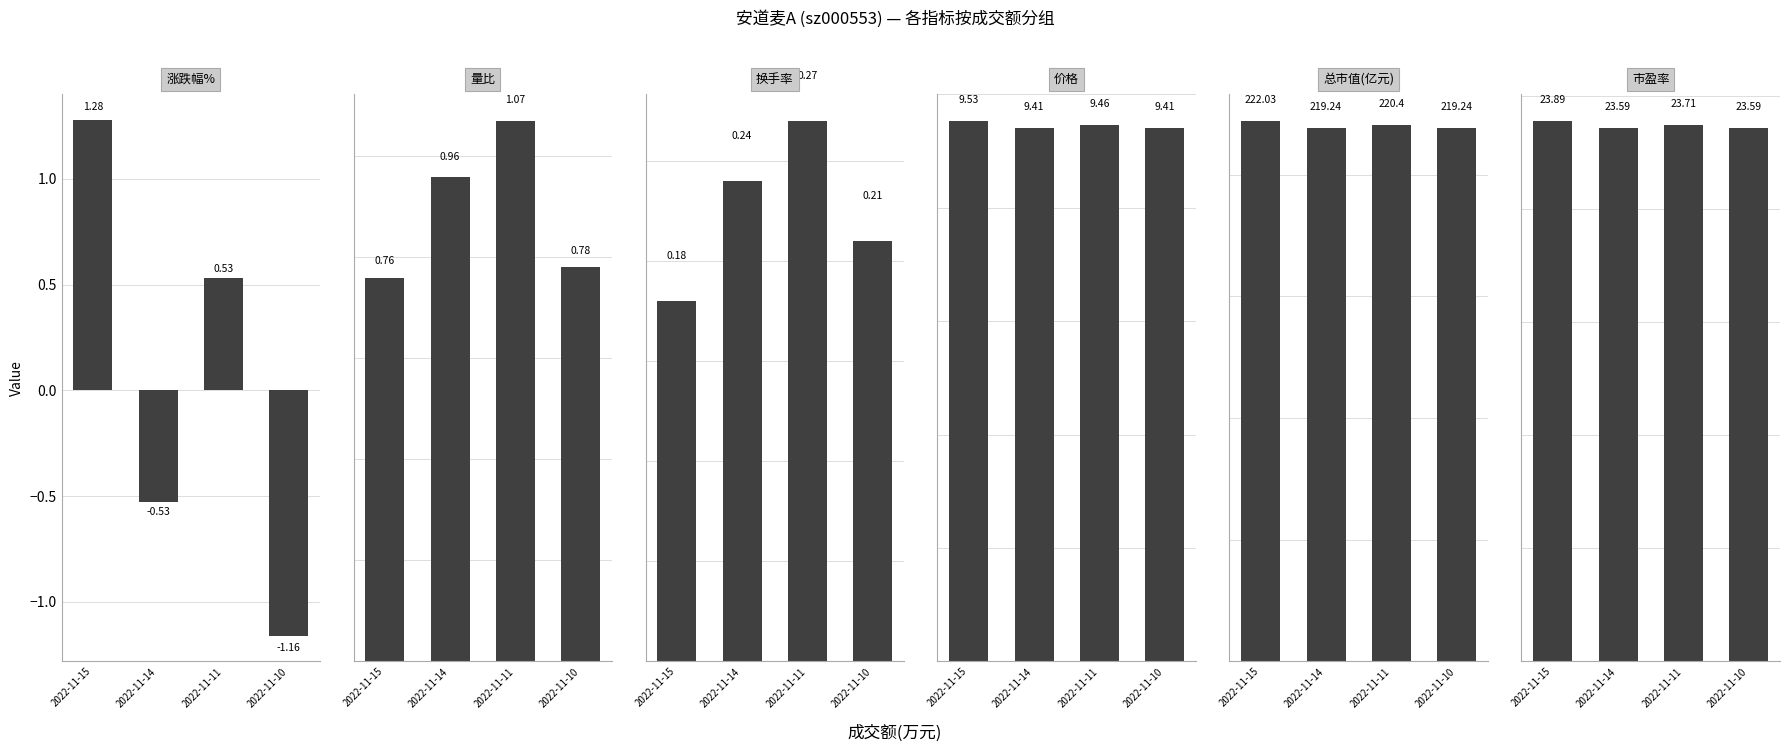

Reading right to left, what are all the values shown in this chart?

涨跌幅%: 2022-11-10=-1.2	2022-11-11=0.5	2022-11-14=-0.5	2022-11-15=1.3
量比: 2022-11-10=0.8	2022-11-11=1.1	2022-11-14=1.0	2022-11-15=0.8
换手率: 2022-11-10=0.2	2022-11-11=0.3	2022-11-14=0.2	2022-11-15=0.2
价格: 2022-11-10=9.4	2022-11-11=9.5	2022-11-14=9.4	2022-11-15=9.5
总市值(亿元): 2022-11-10=219.2	2022-11-11=220.4	2022-11-14=219.2	2022-11-15=222.0
市盈率: 2022-11-10=23.6	2022-11-11=23.7	2022-11-14=23.6	2022-11-15=23.9